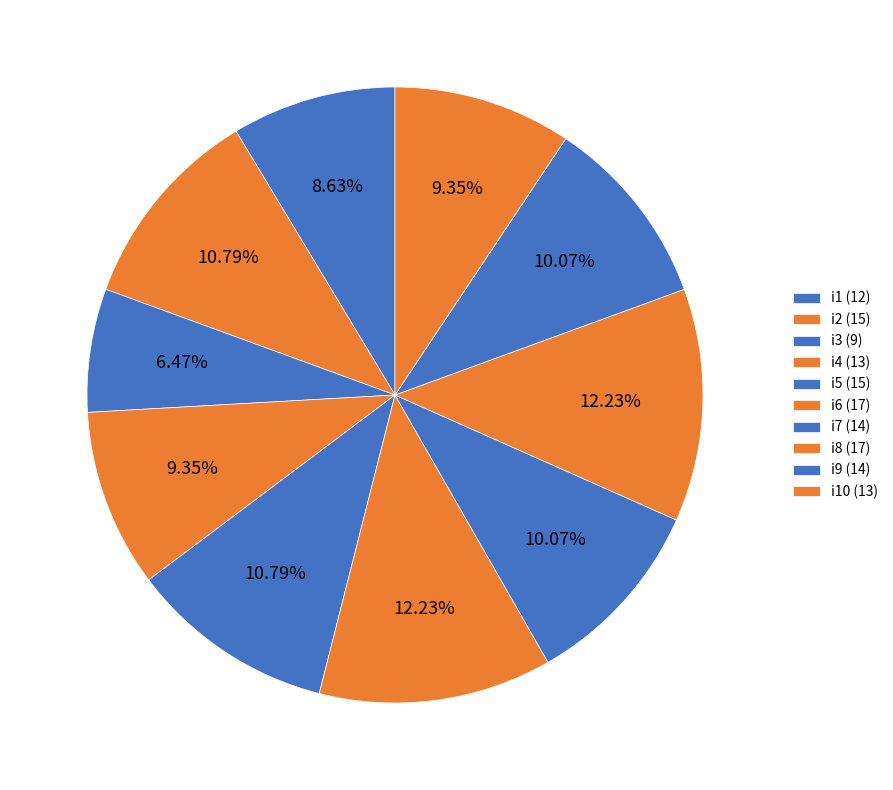

Count the number of slices in the pie.

10